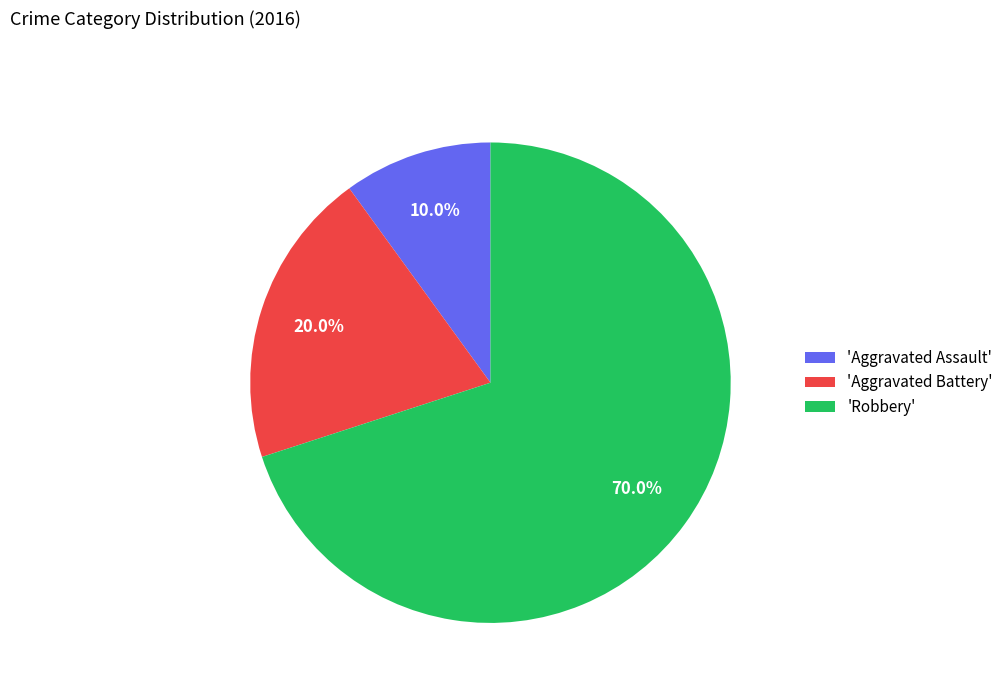

Which slice is the smallest?

'Aggravated Assault'